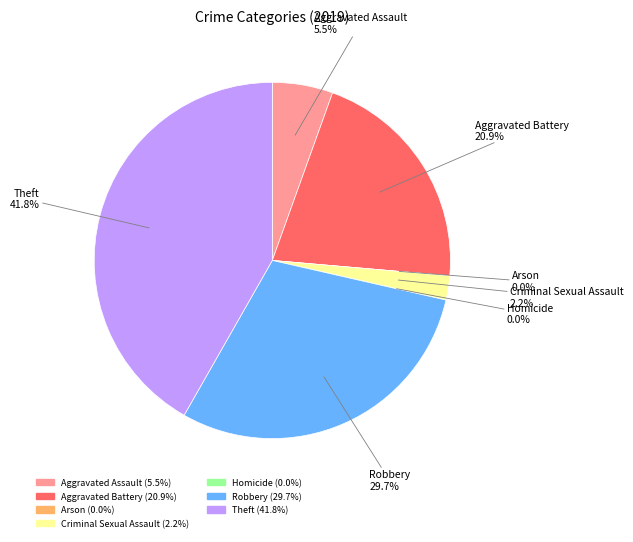

Rank the categories by value from highest to lowest.

Theft, Robbery, Aggravated Battery, Aggravated Assault, Criminal Sexual Assault, Arson, Homicide